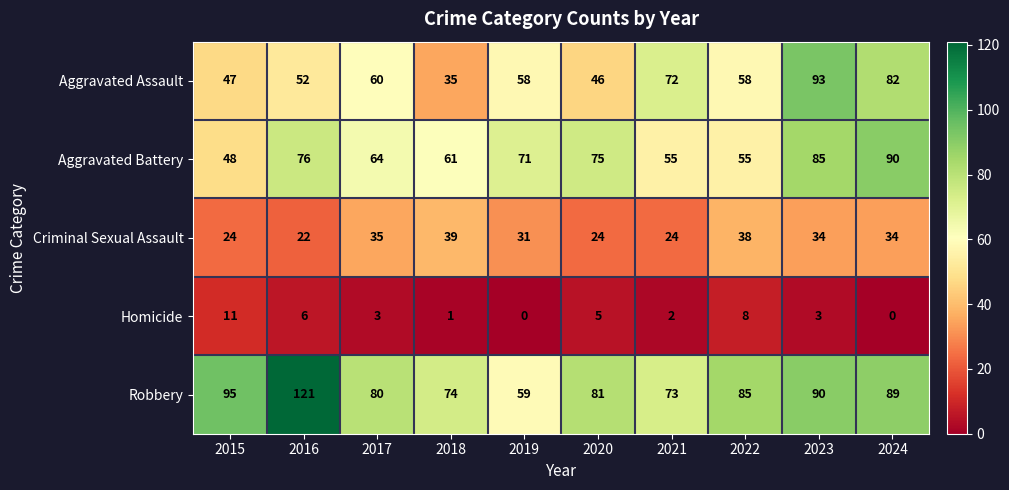

The value of Robbery at 2023 is 131. True or false?

False